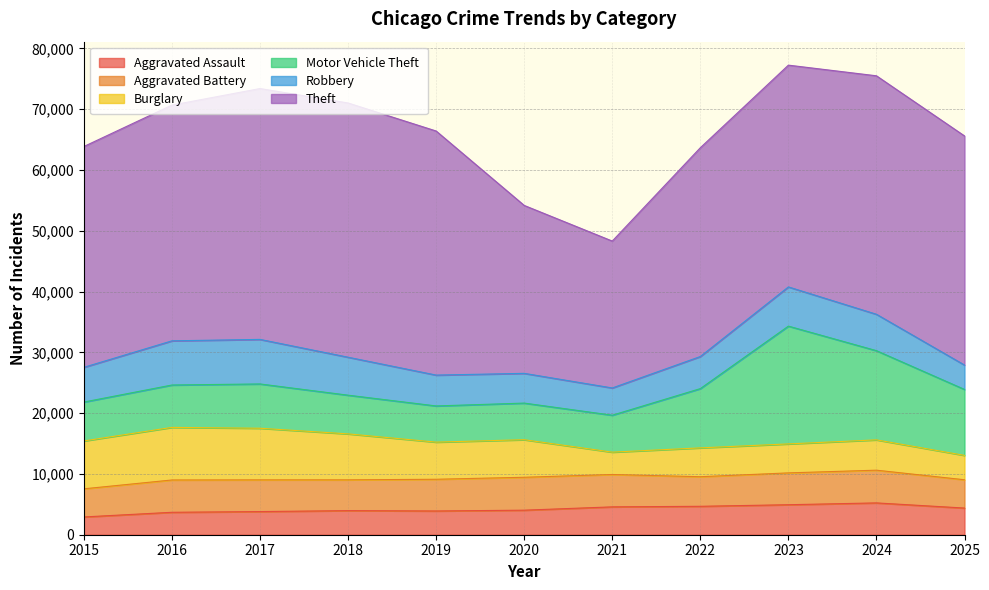

How many distinct data groups are displayed?

6